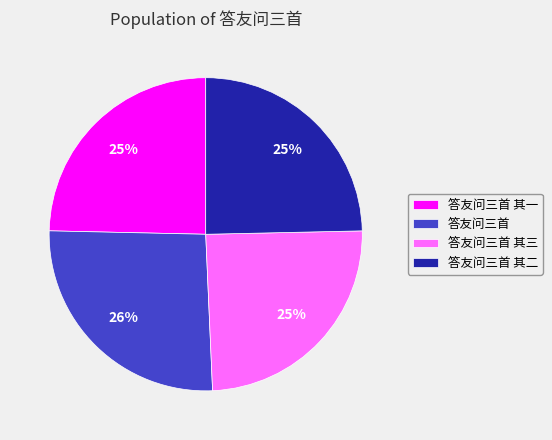

What is the ratio of the value at 答友问三首 其二 to the value at 答友问三首 其一?

1.0